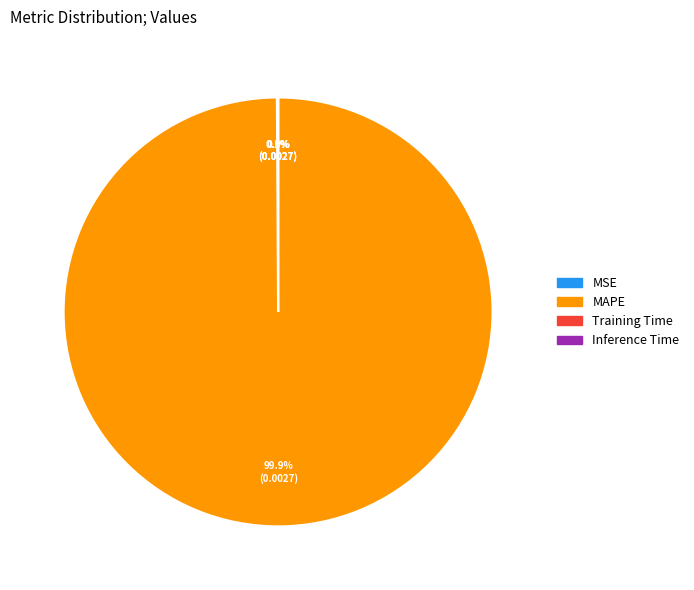

Is there any slice that represents more than half of the pie?

Yes